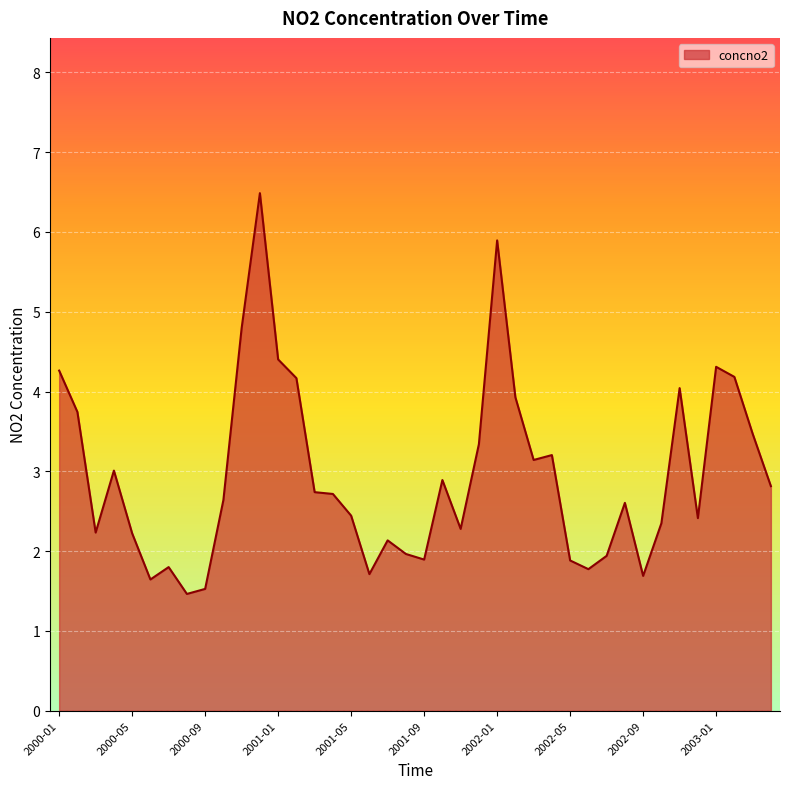

How many values are below 2?

11